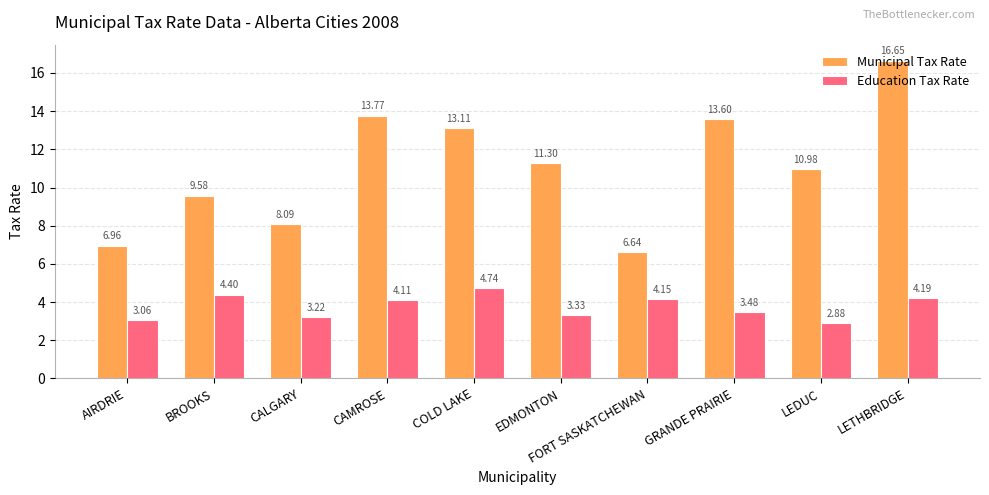

What is the spread (max minus min) of values at CALGARY?

4.9